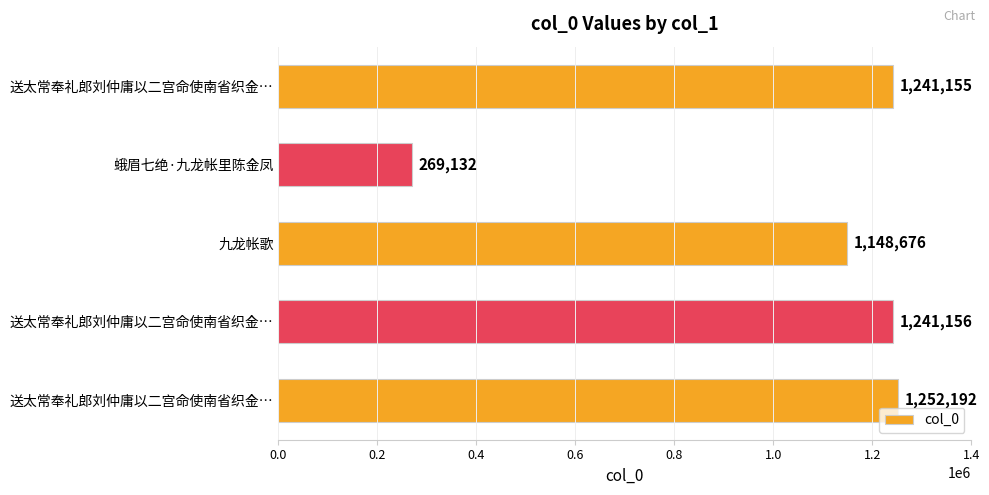

How many series are shown in this chart?

1